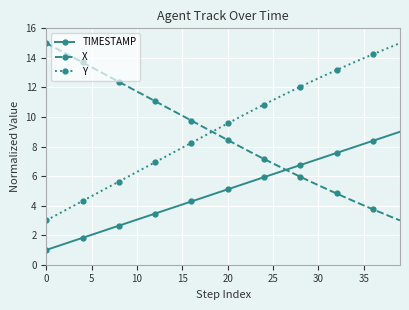

What is the average value of the Y series?

9.3